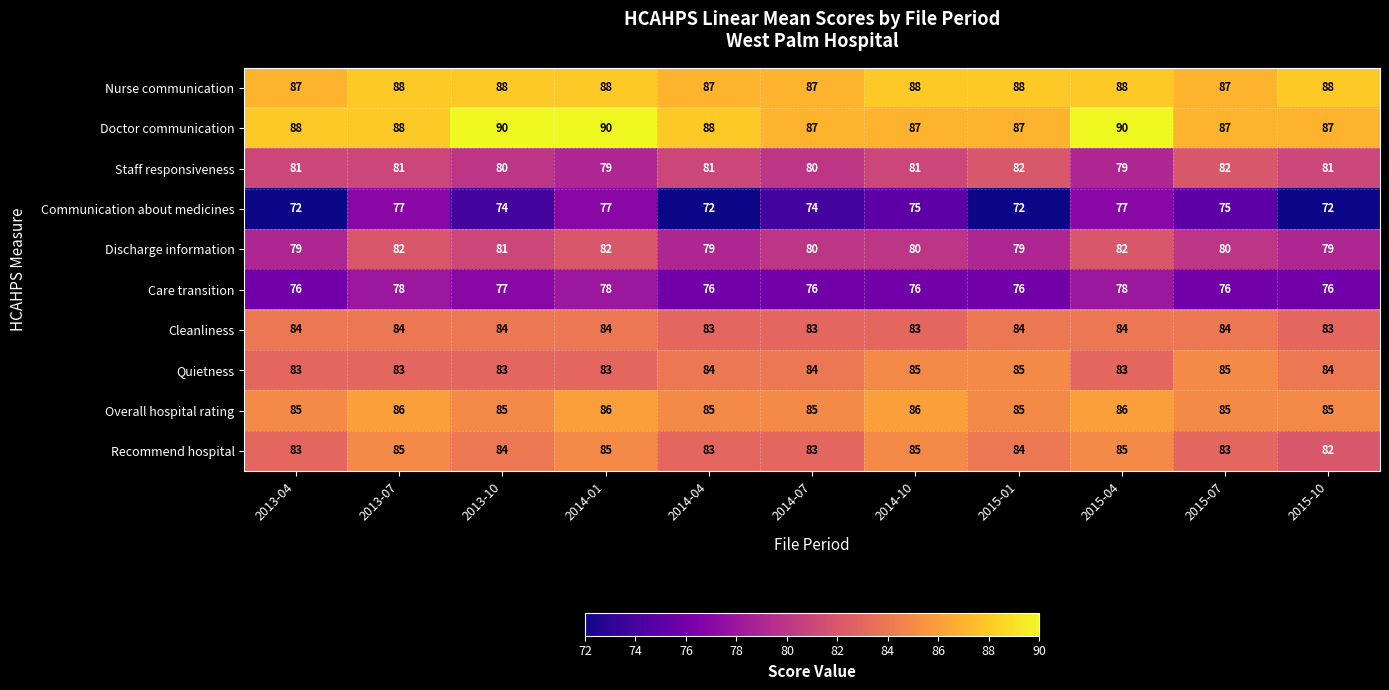

How many Care transition values are between 76 and 78?

11